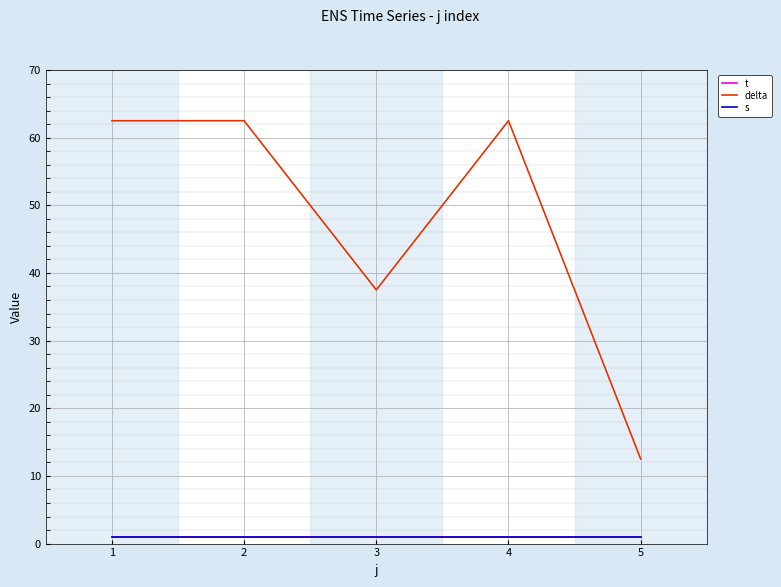

At how many categories does at least one series exceed 26?

4